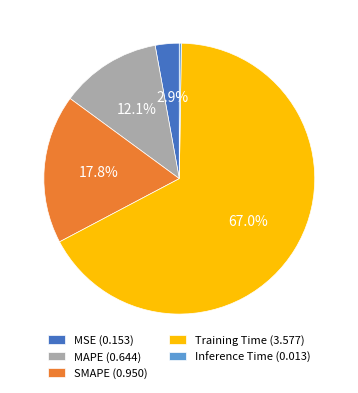

What percentage is the Training Time slice, to the nearest percent?

67%